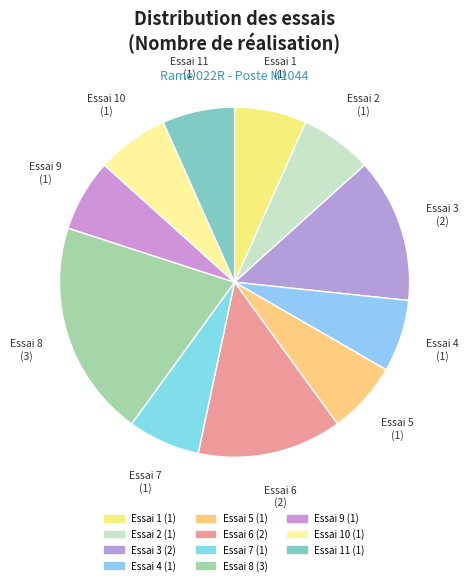

What is the largest slice in the pie chart?

Essai 8